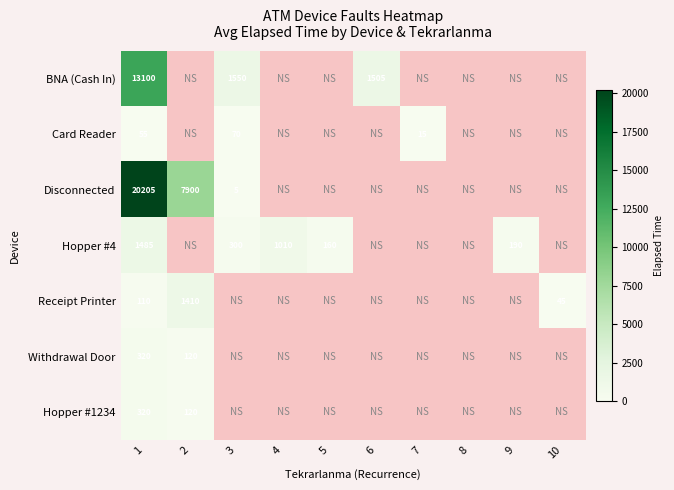

At which category is the sum across all series the highest?

1